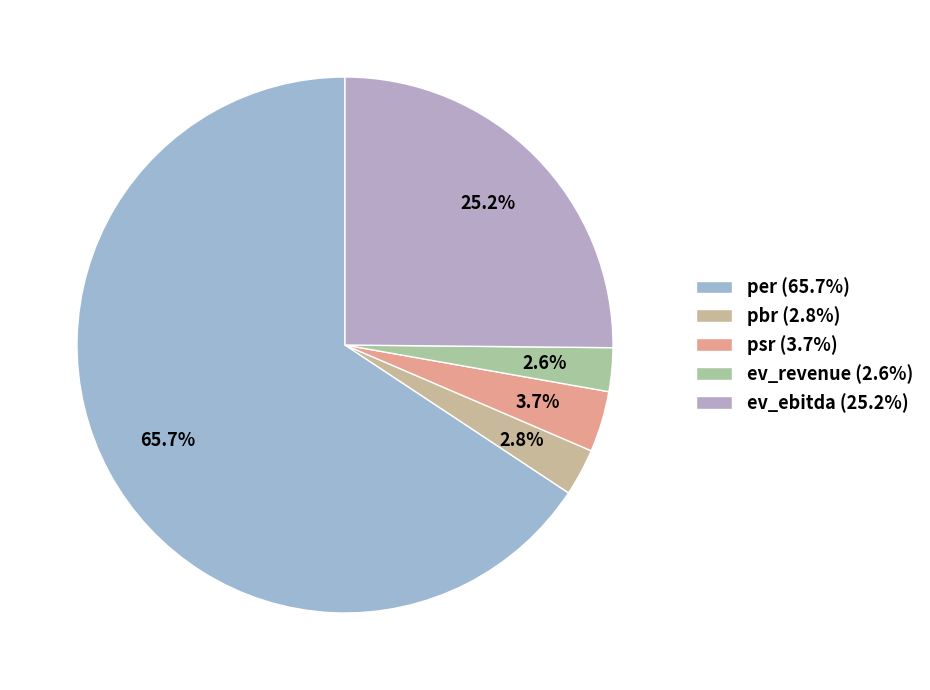

To the nearest percent, what portion does pbr represent?

3%